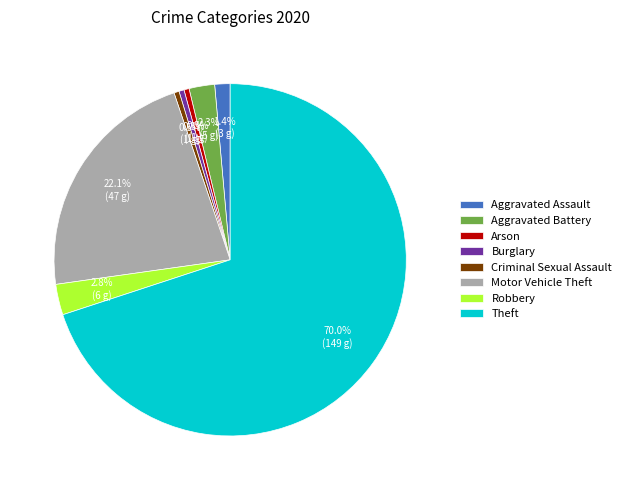

Combined, what portion of the pie is Robbery and Criminal Sexual Assault?

3.3%